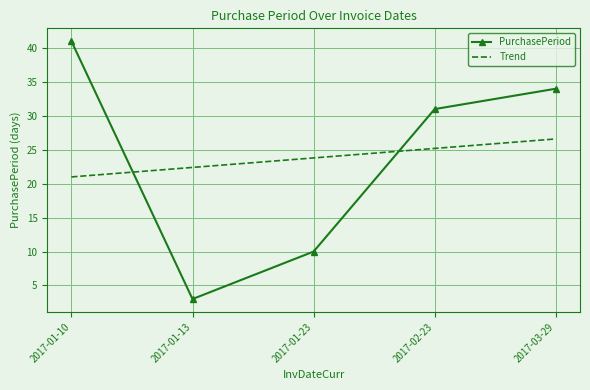

What is the difference between the PurchasePeriod values at 2017-01-10 and 2017-01-23?

31.0